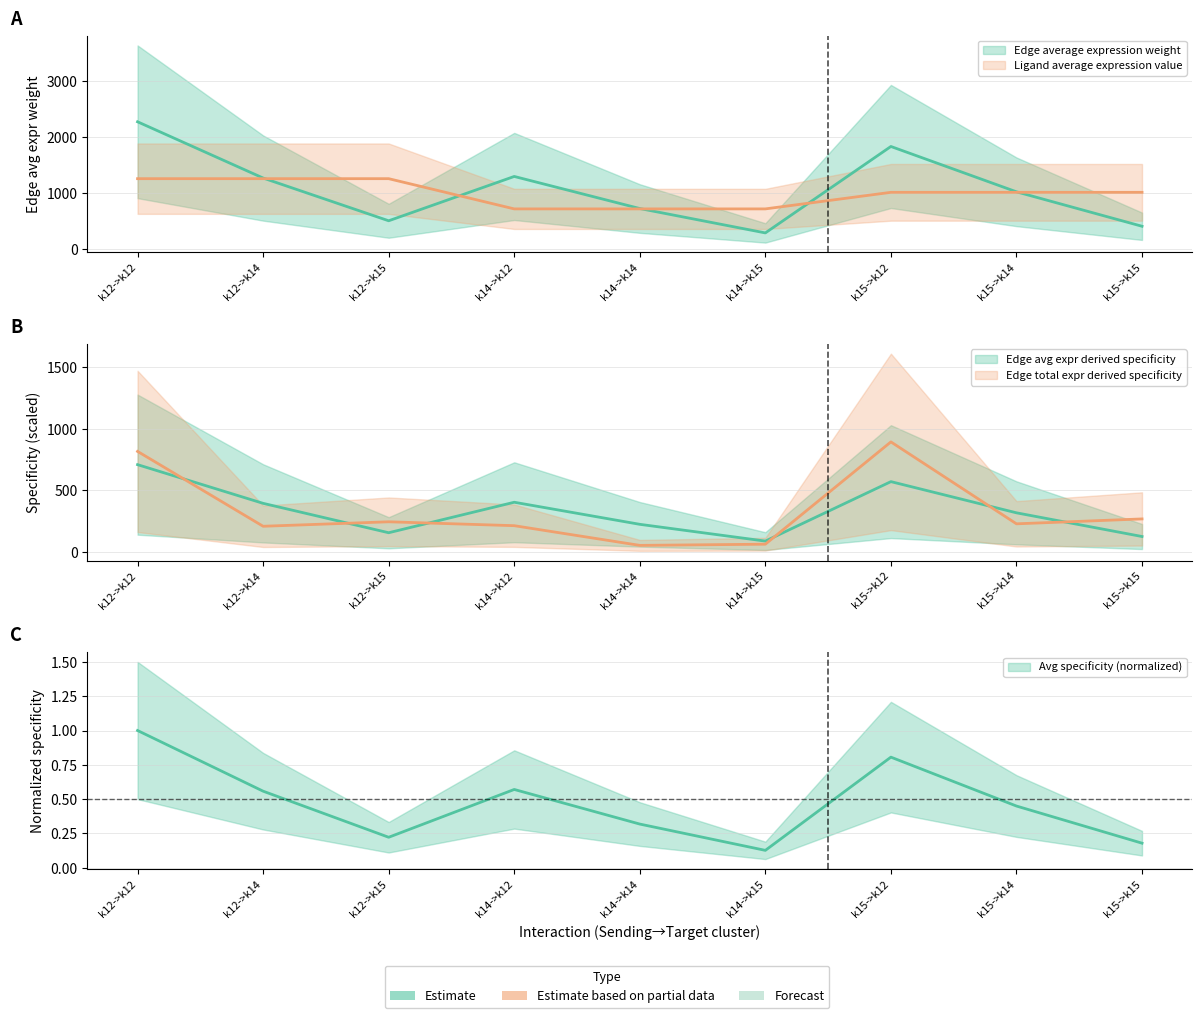

Does the chart have visible grid lines?

Yes